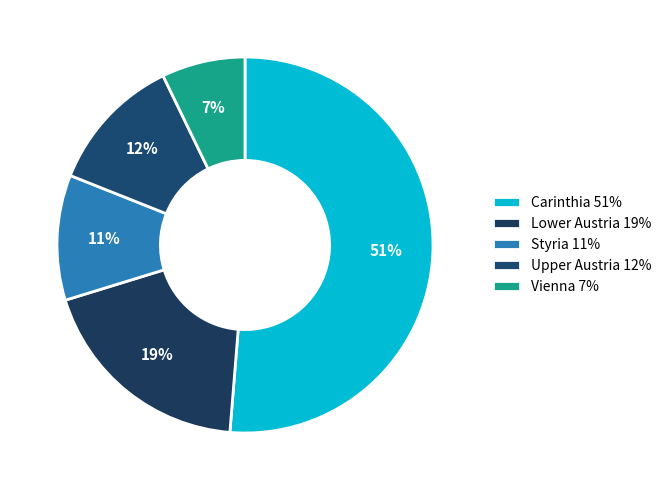

How many segments does this pie chart have?

5